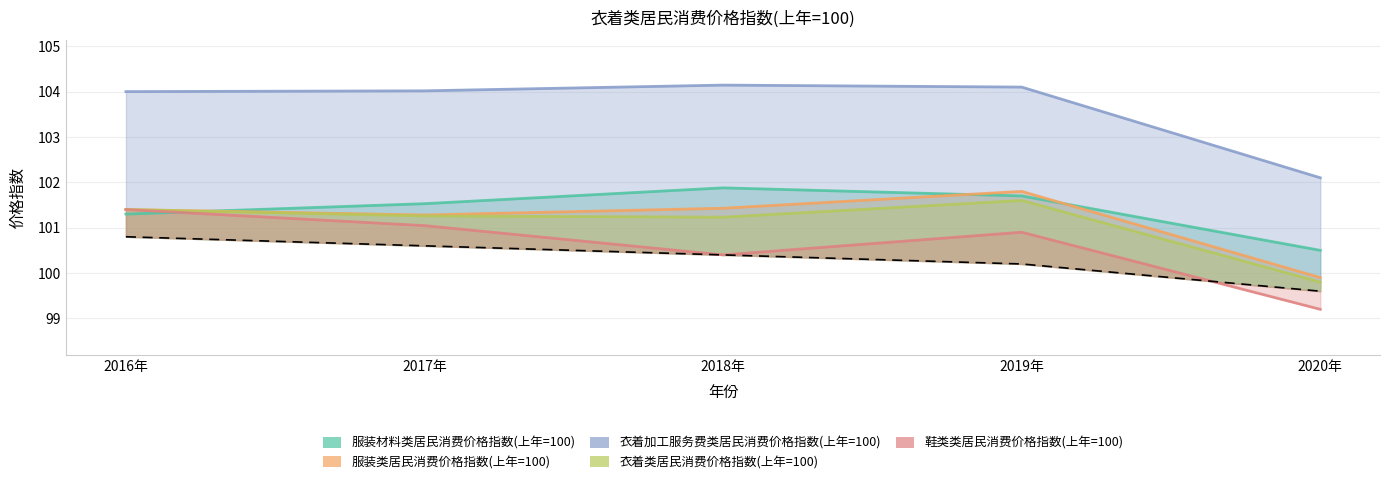

What is the approximate value of 服装类居民消费价格指数(上年=100) at 2020年?

99.9